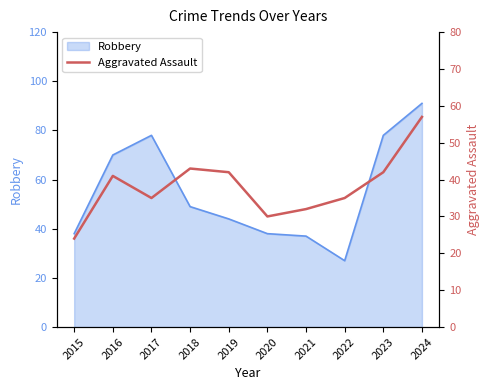

Reading left to right, transcribe all the data shown in this chart.

24	41	35	43	42	30	32	35	42	57